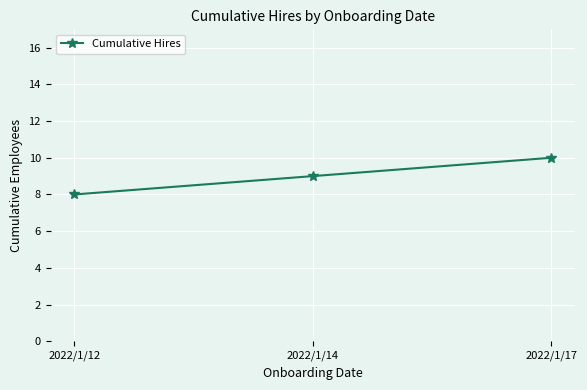

The value at 2022/1/12 is 14. True or false?

False